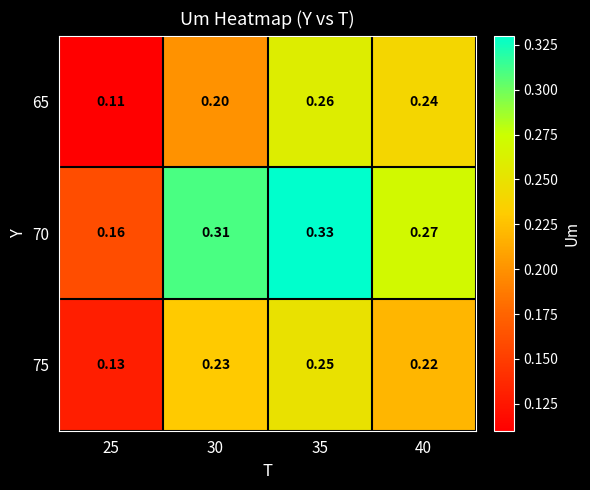

What is the total value across all series at 25?

0.4